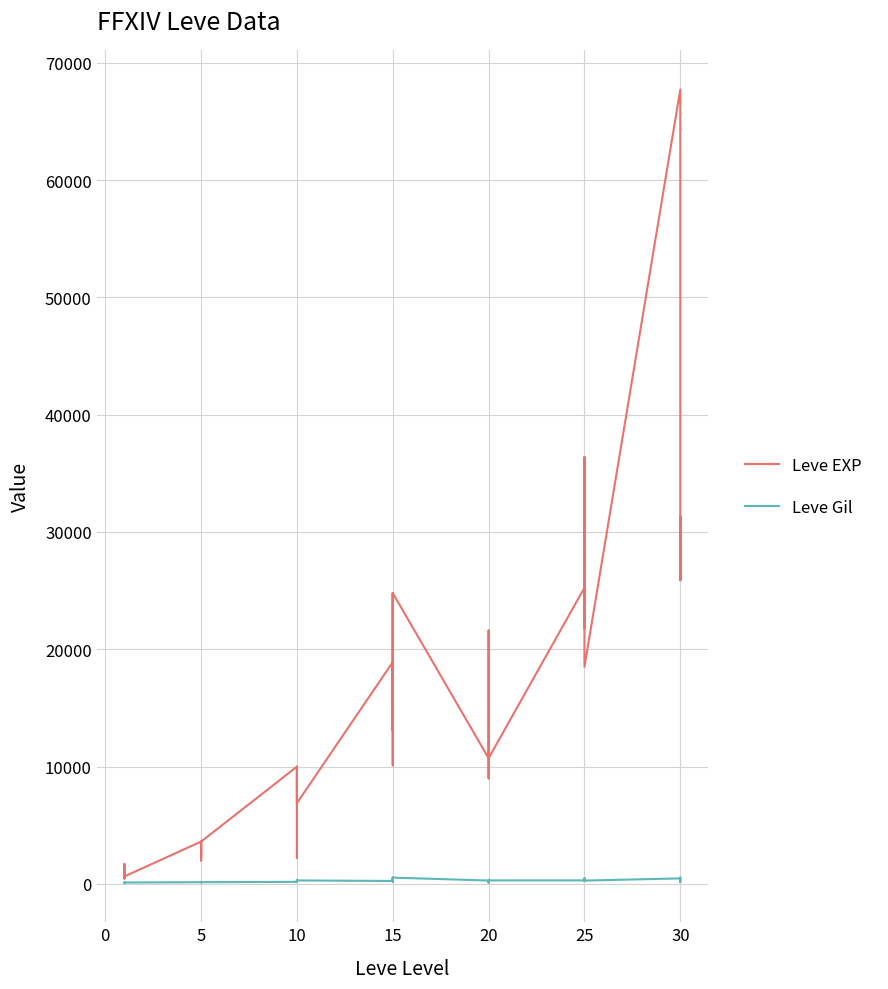

Reading left to right, extract all data points from this chart.

Leve EXP: 630	1690	450	720	630	630	3600	2230	3040	3600	1980	3600	9990	7880	7880	2230	9990	6880	18910	13040	24790	10100	13040	24790	10710	12960	18290	21600	8990	10710	25250	25250	21830	25250	36390	18490	67730	25900	31330	25900
Leve Gil: 113	116	112	112	113	112	139	170	169	139	140	139	168	288	250	168	293	288	245	173	529	223	173	529	280	166	192	290	105	292	296	252	268	298	485	277	463	532	151	355